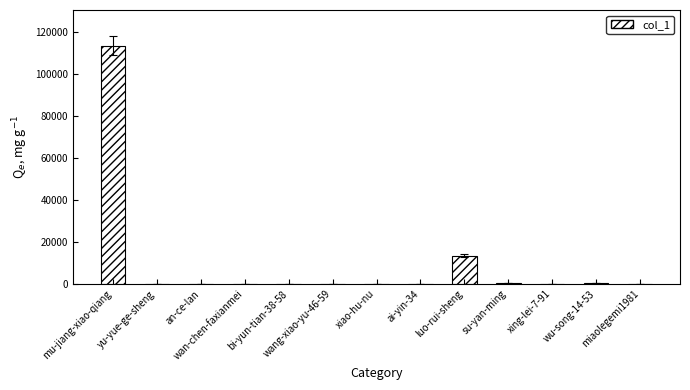

At which category does the chart reach its peak across all series?

mu-jiang-xiao-qiang